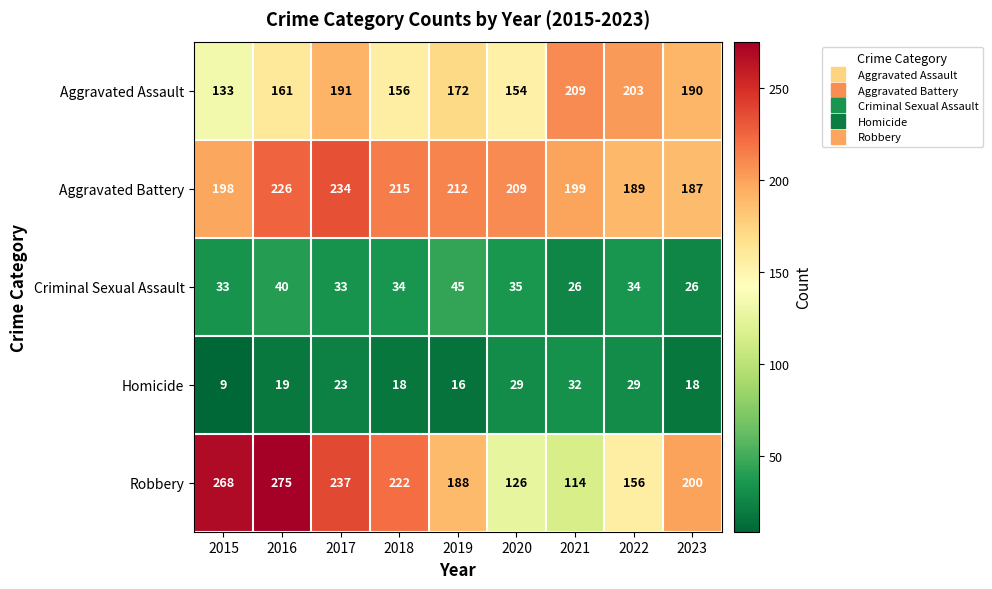

The Robbery series shows 433 at 2015. True or false?

False